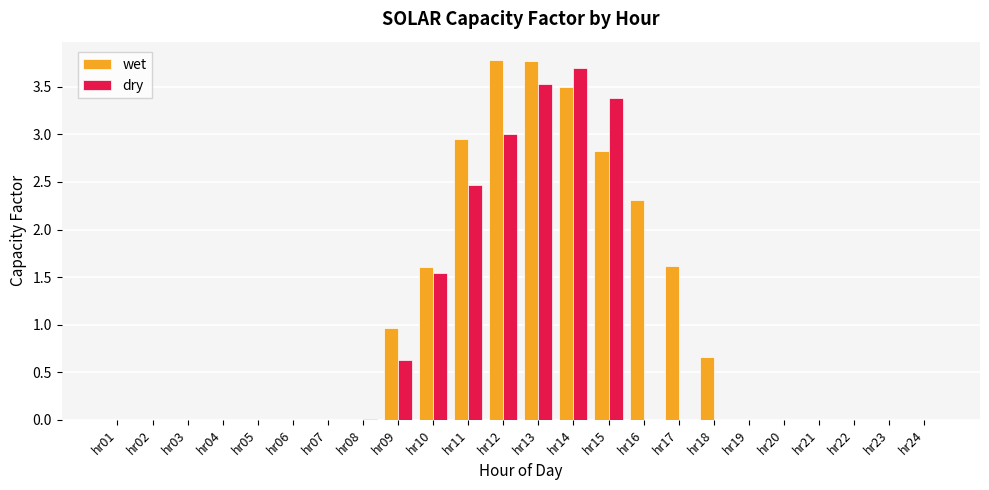

What are all the series names shown in the legend?

wet, dry